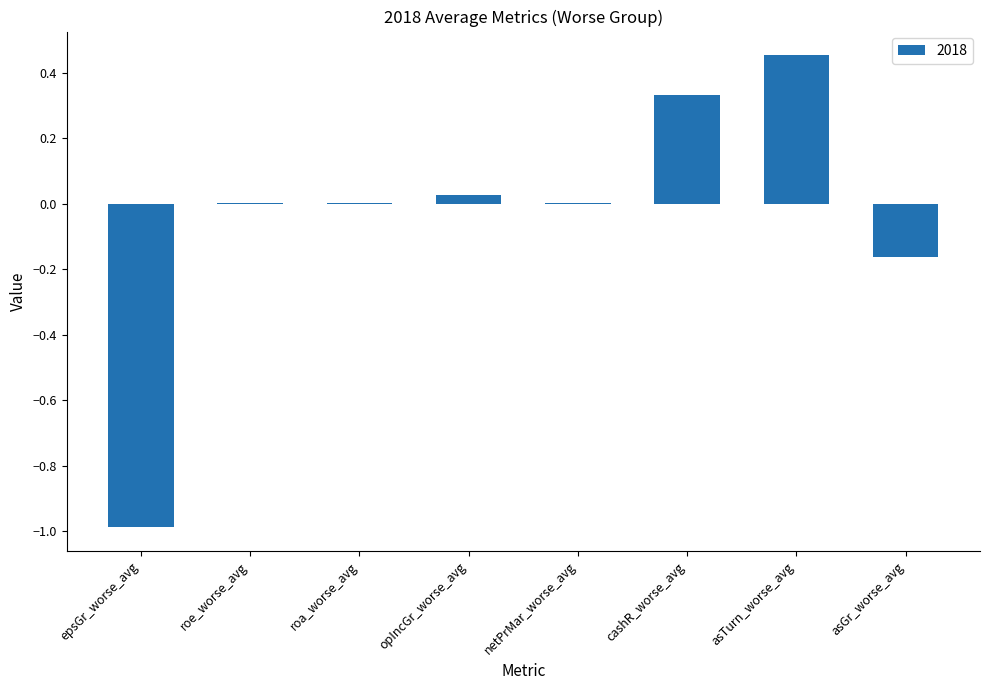

How many series are shown in this chart?

1